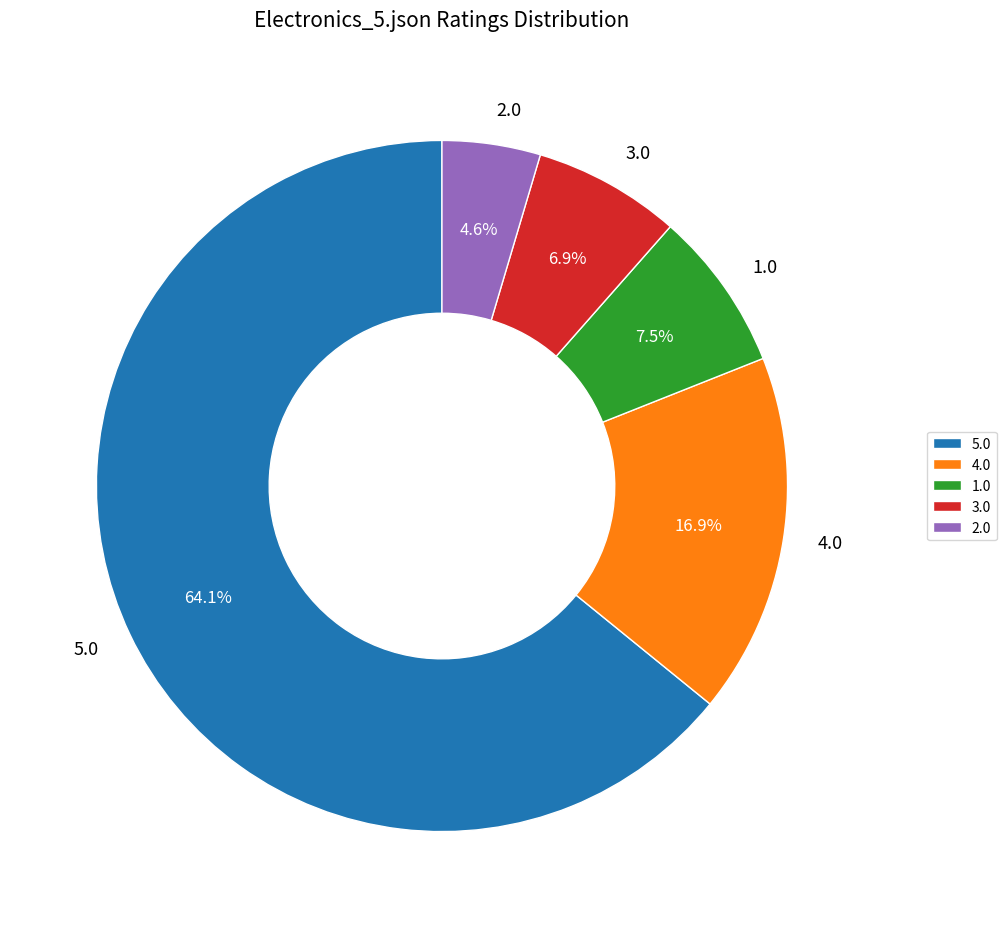

Approximately how many times larger is the value at 5.0 compared to 4.0?

3.8